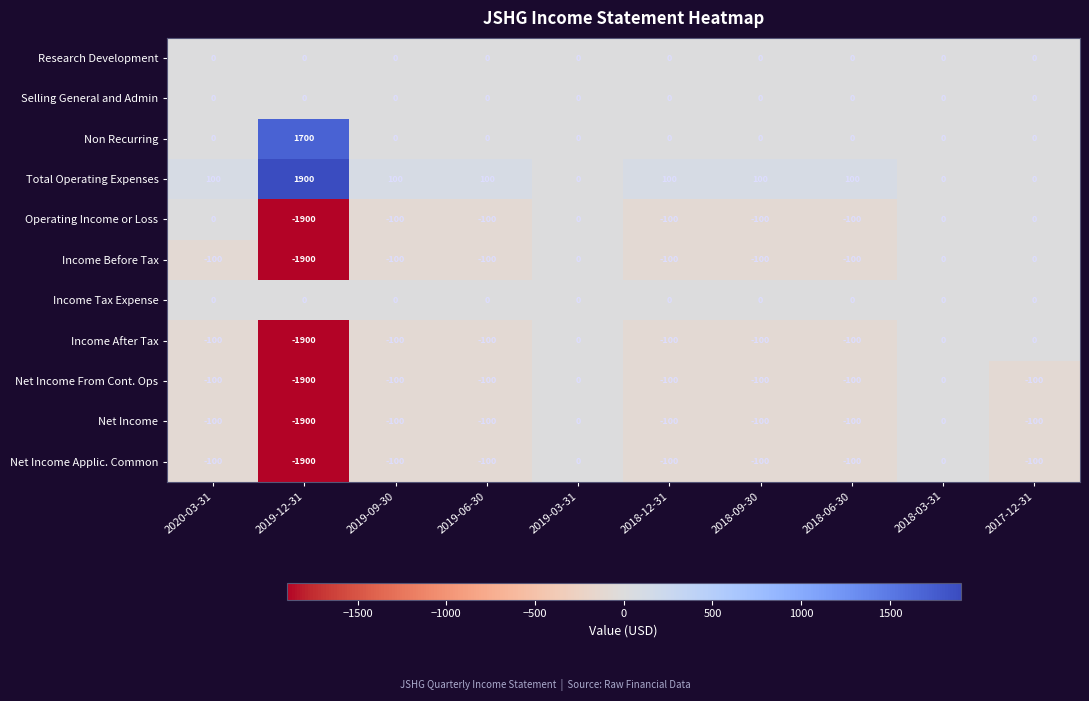

Read the Income After Tax value at 2018-06-30, to the nearest 100.

-100